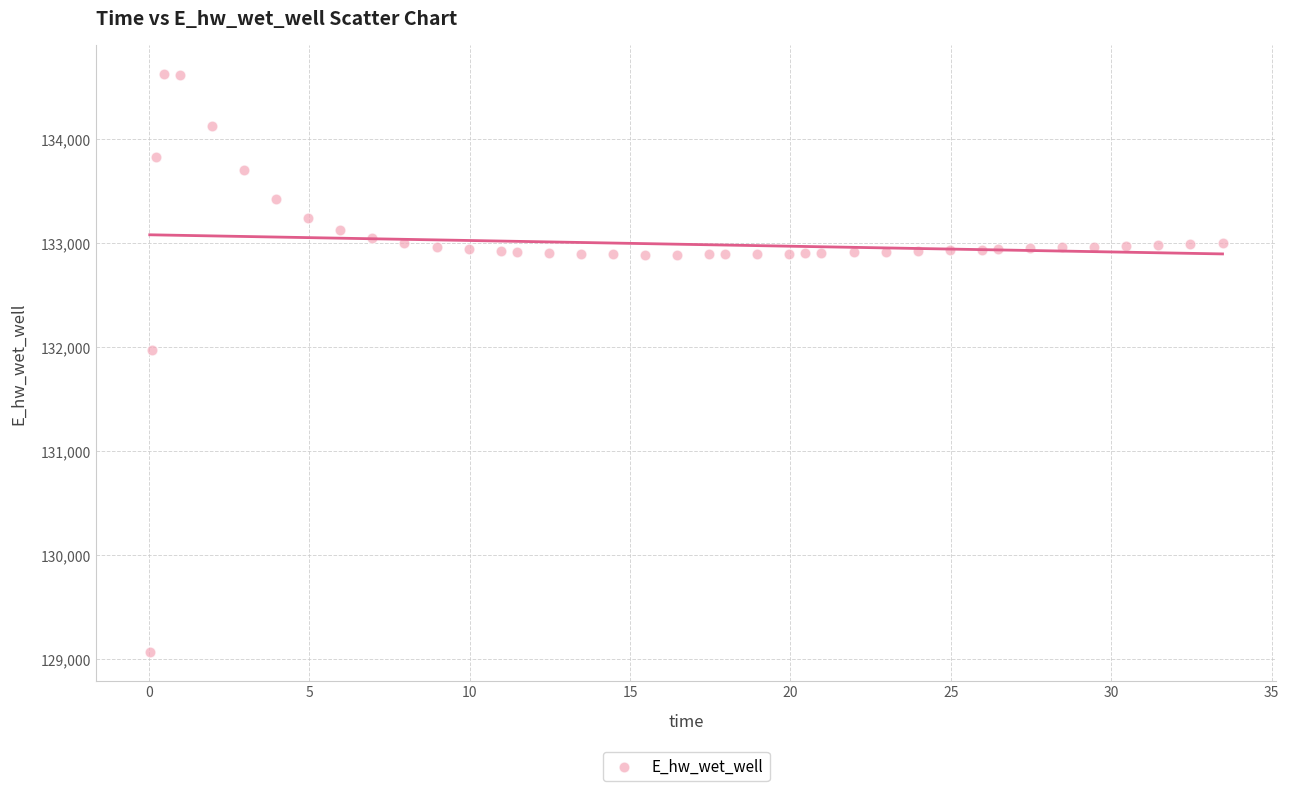

What Y value in the scatter plot is closest to 131849?

131970.0